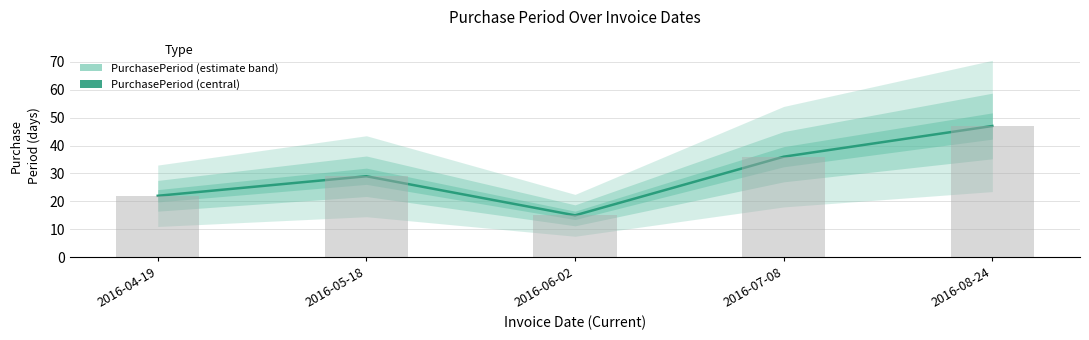

Where is the data nearest to the value 31?

2016-05-18